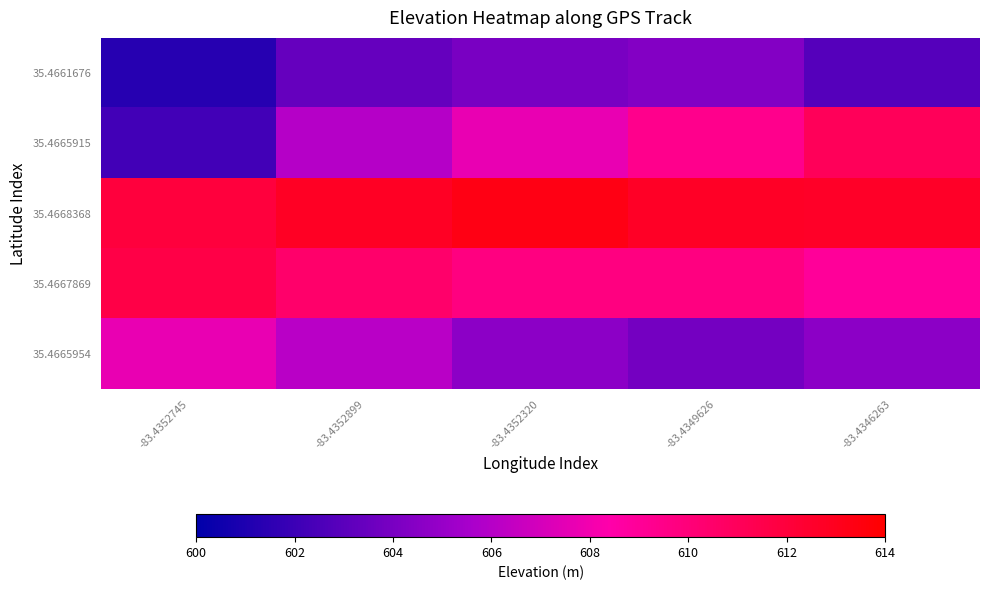

Which series has the largest range (max minus min)?

35.4665915